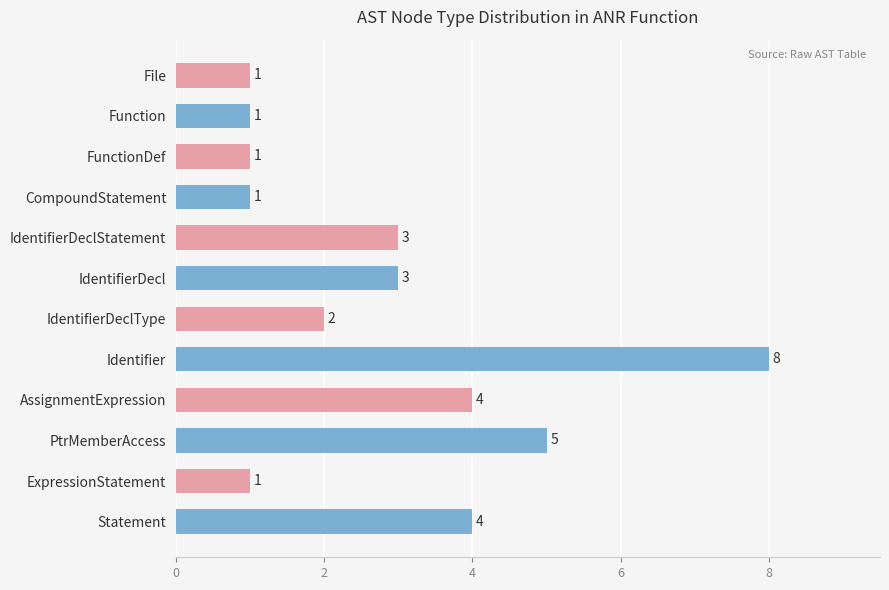

Does the chart contain stacked bars?

No